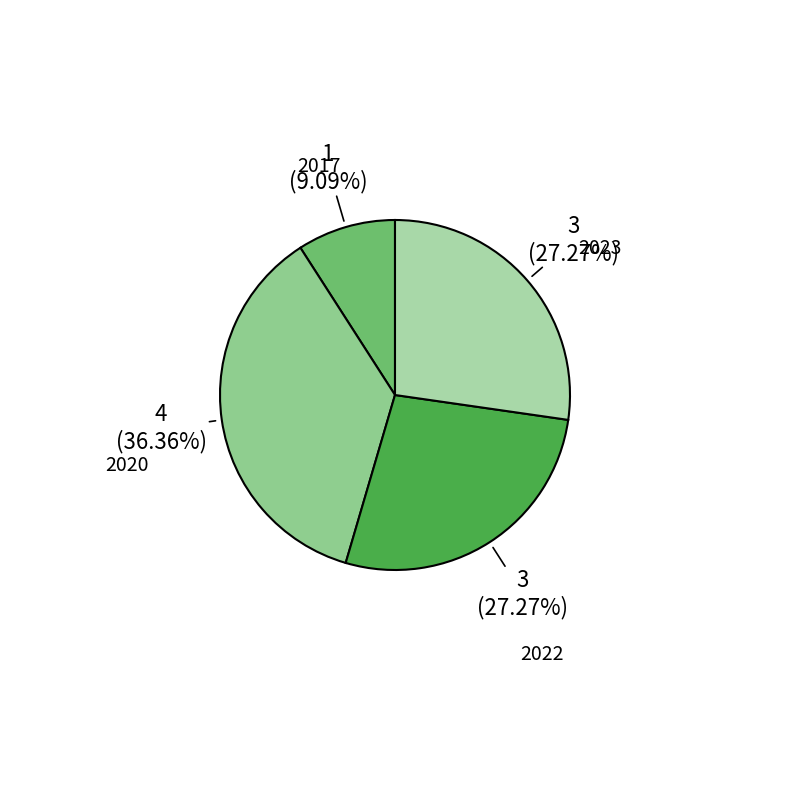

Is there any slice that represents more than half of the pie?

No